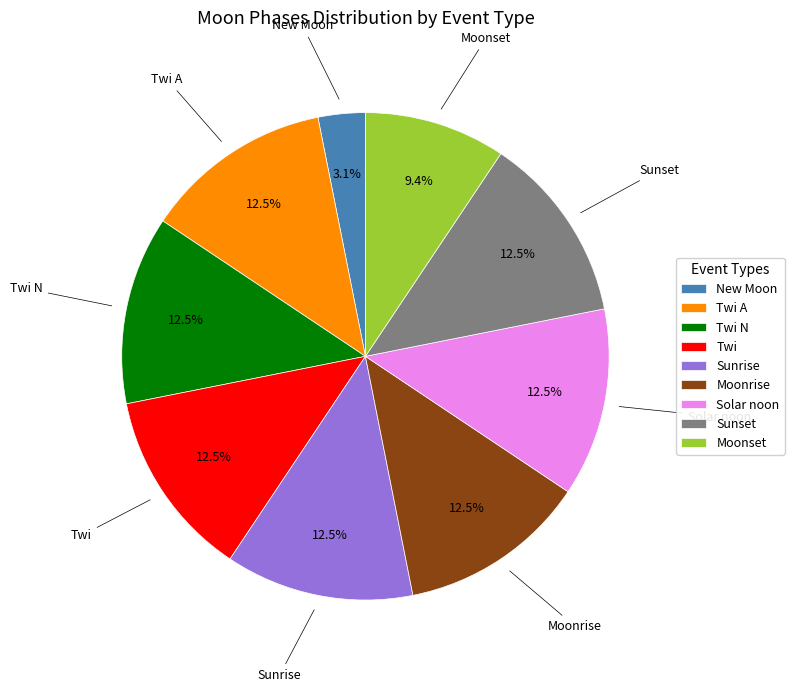

Which slice is the smallest?

New Moon